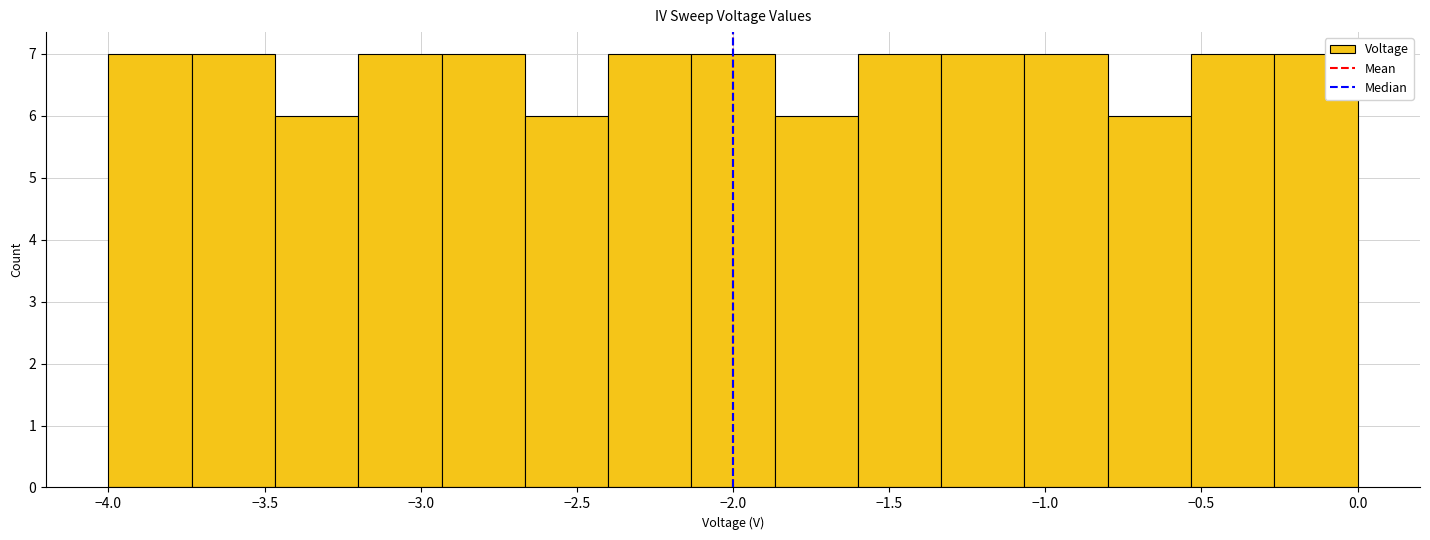

Reading left to right, list every bar in this chart as the range it spans on the x-axis followed by its height. Neither the bar edges nor the heights are printed on the chart, so give them approximately, as read against the axes.

-4.00 to -3.75: 7
-3.75 to -3.45: 7
-3.45 to -3.20: 6
-3.20 to -2.95: 7
-2.95 to -2.65: 7
-2.65 to -2.40: 6
-2.40 to -2.15: 7
-2.15 to -1.85: 7
-1.85 to -1.60: 6
-1.60 to -1.35: 7
-1.35 to -1.05: 7
-1.05 to -0.80: 7
-0.80 to -0.55: 6
-0.55 to -0.25: 7
-0.25 to 0.00: 7